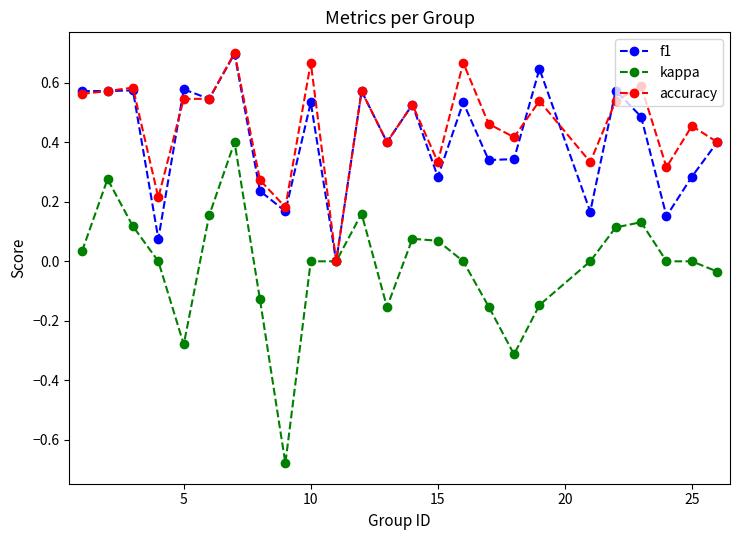

Which series has the widest spread of values?

kappa